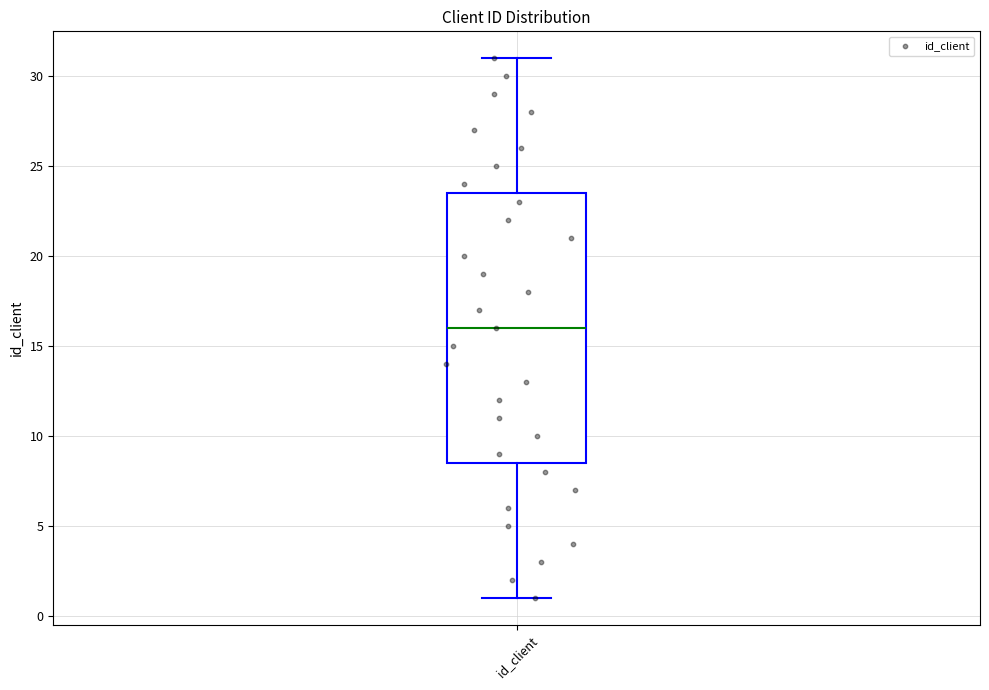

Where is the lower edge of the box for id_client on the y-axis? The values are not printed on the chart, so give them approximately, as read against the axis.

8.5